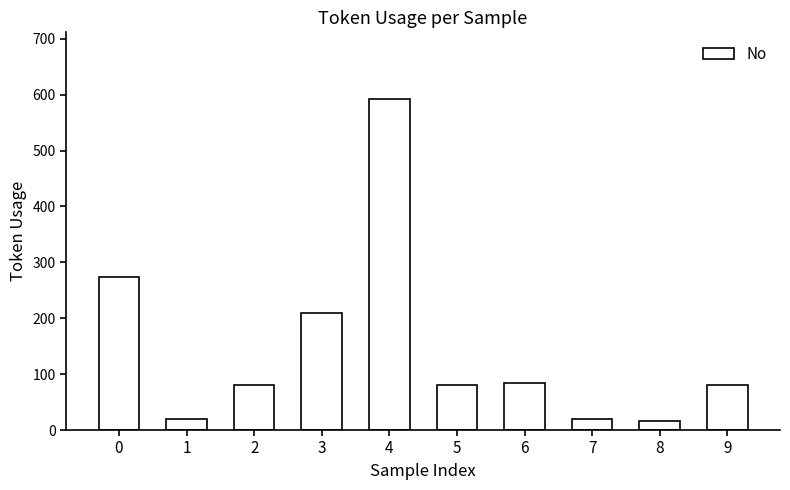

Is it true that the value at 6 is 84?

True